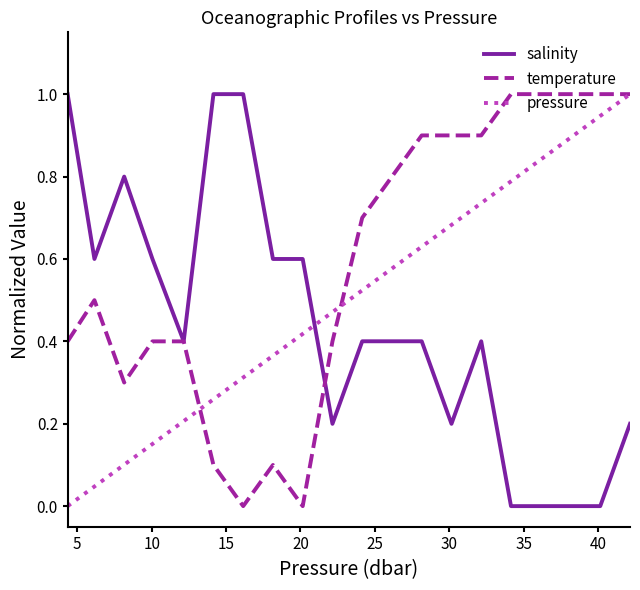

What is the greatest value displayed?

1.0